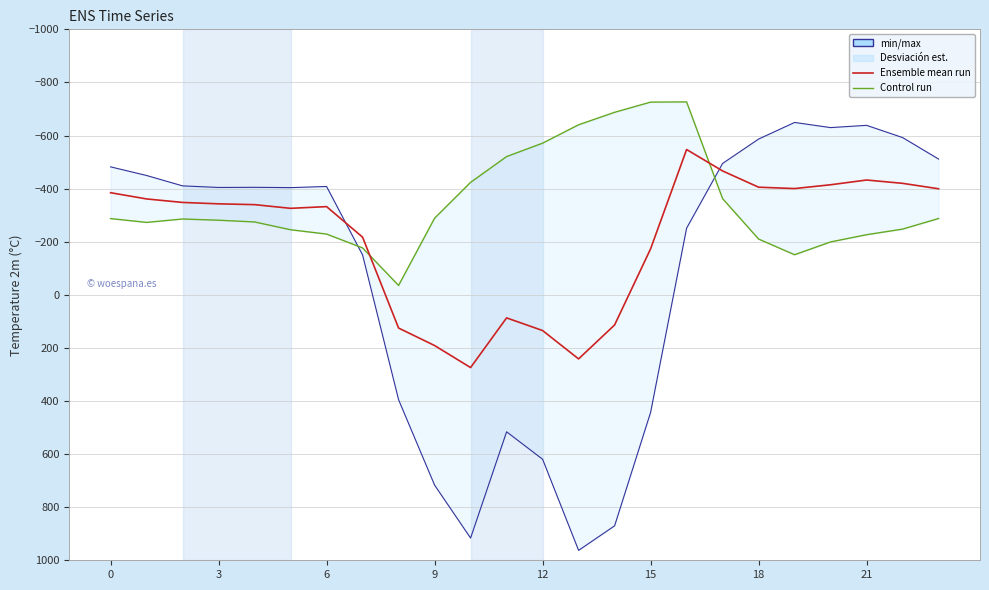

At which category is the sum across all series the highest?

10